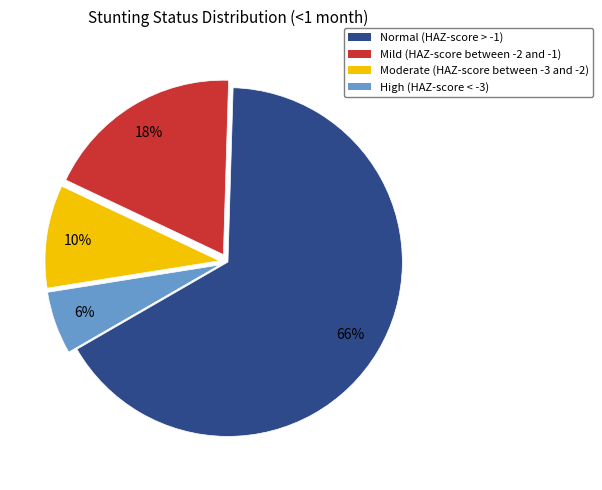

Count the number of slices in the pie.

4